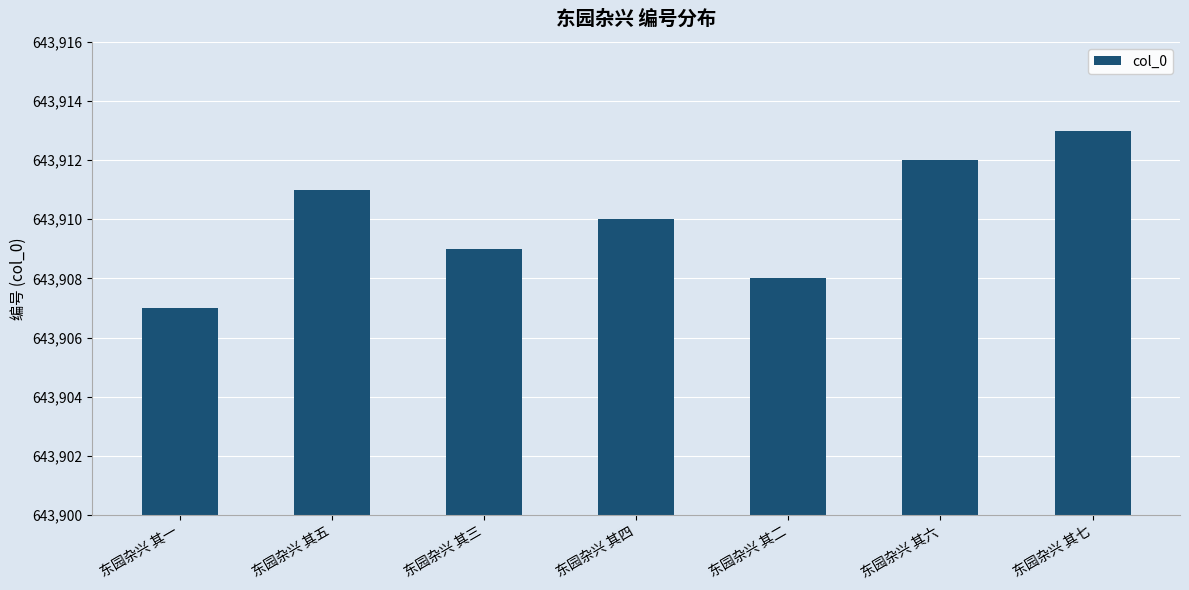

What is the ratio of the value at 东园杂兴 其二 to the value at 东园杂兴 其一?

1.0